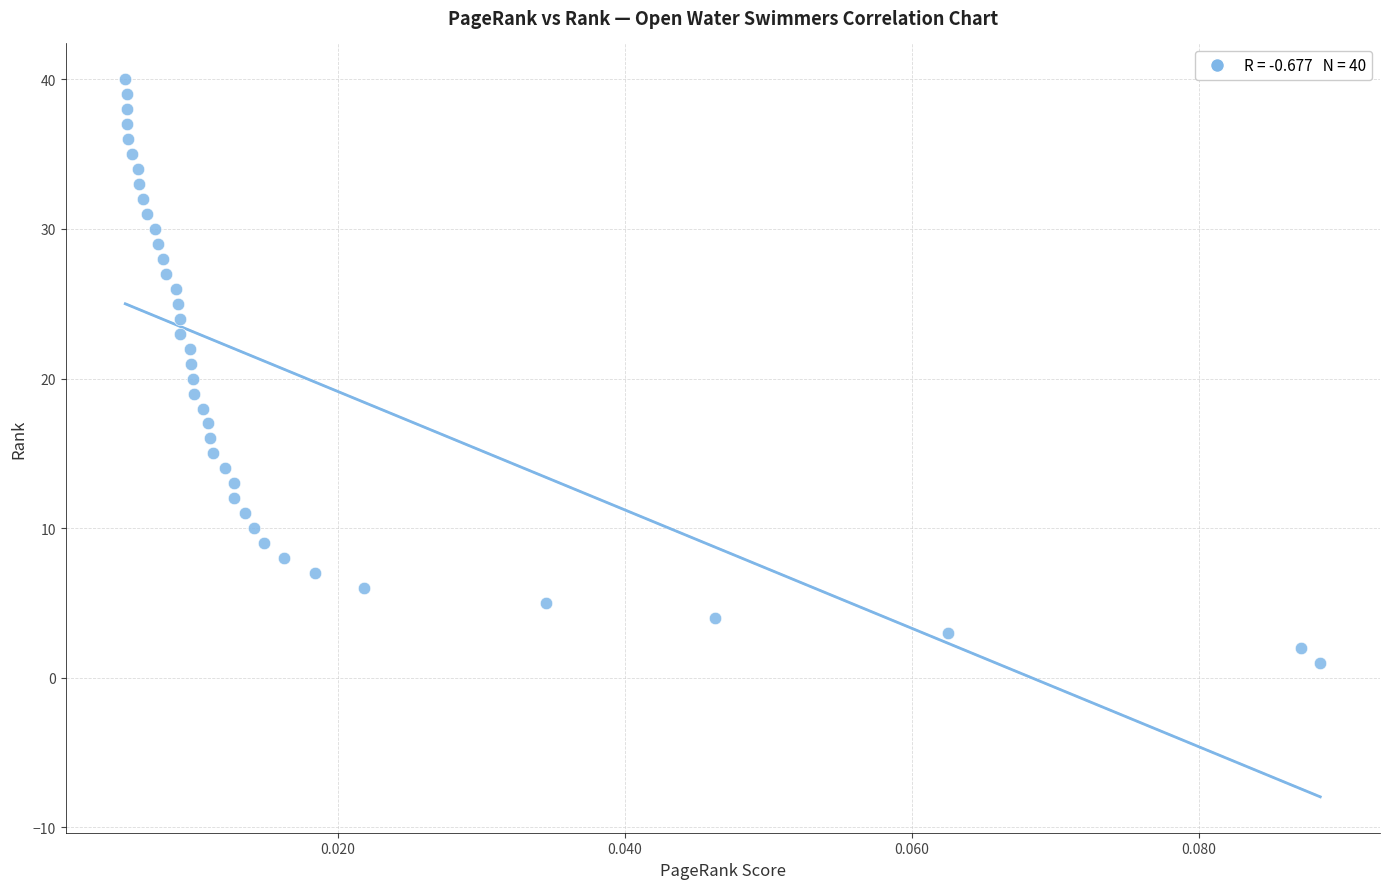

What is the range of Y values (max minus min)?

39